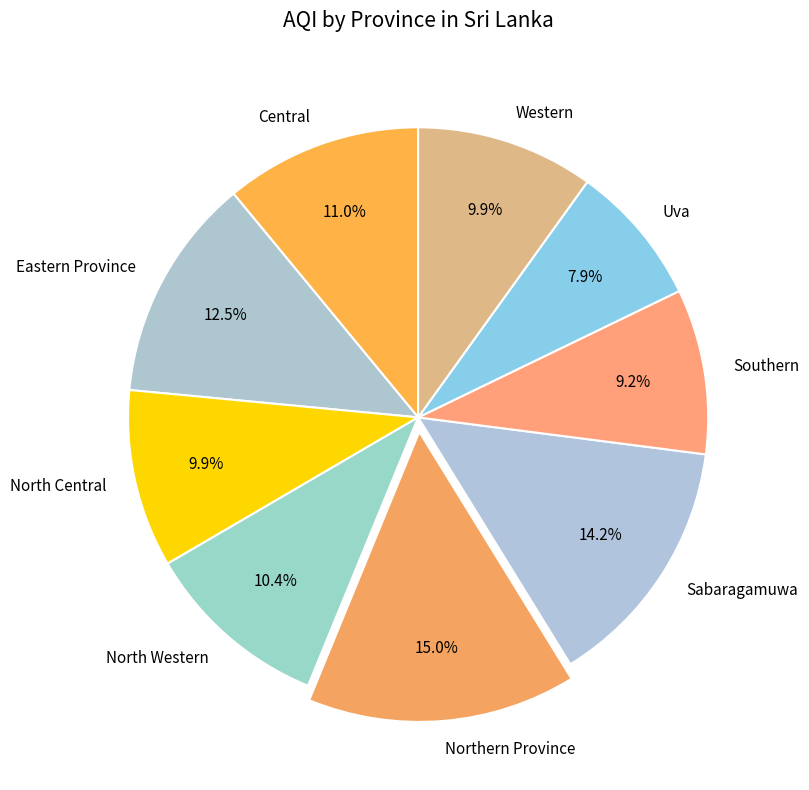

True or false: Western accounts for 10% of the total.

True